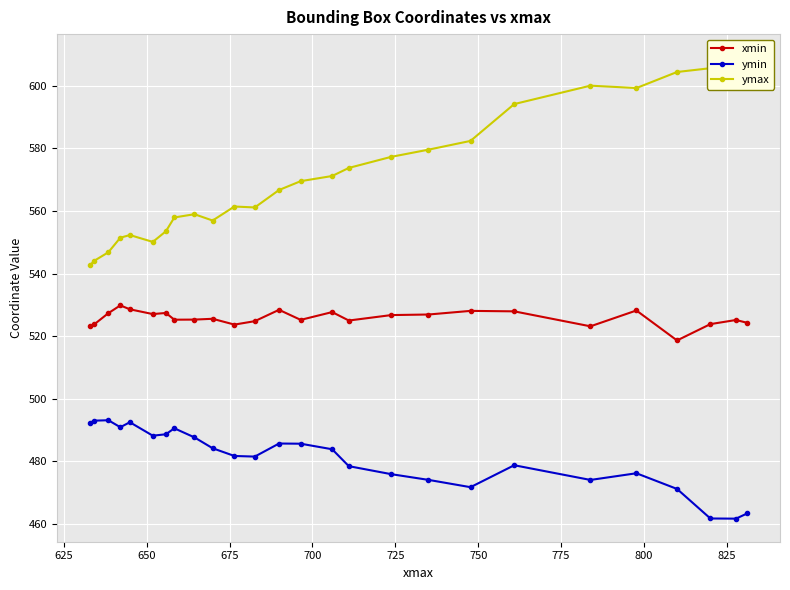

How many lines are shown in the chart?

3